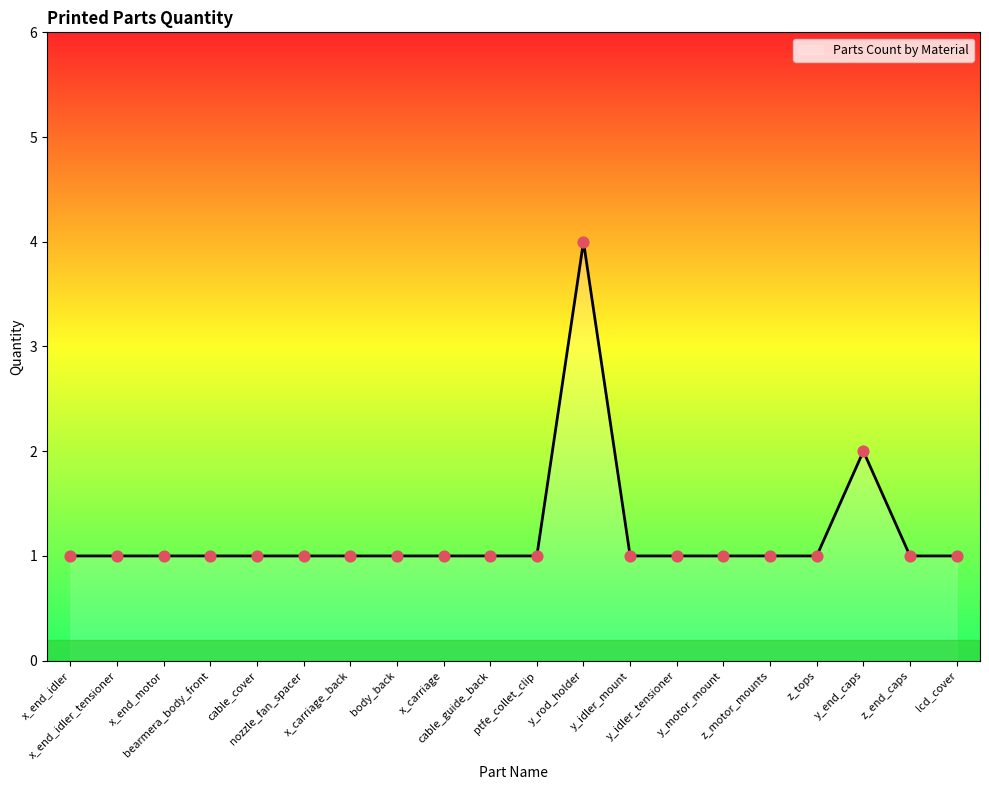

What is the greatest value displayed?

4